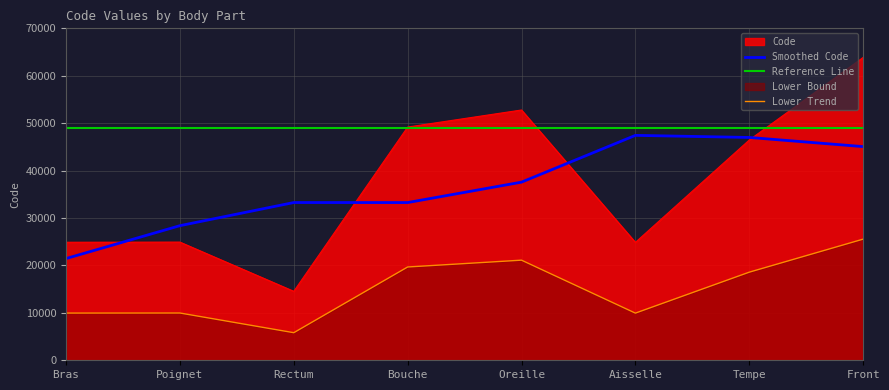

What is the sum of the Lower Trend values at Oreille and Rectum?

26929.6